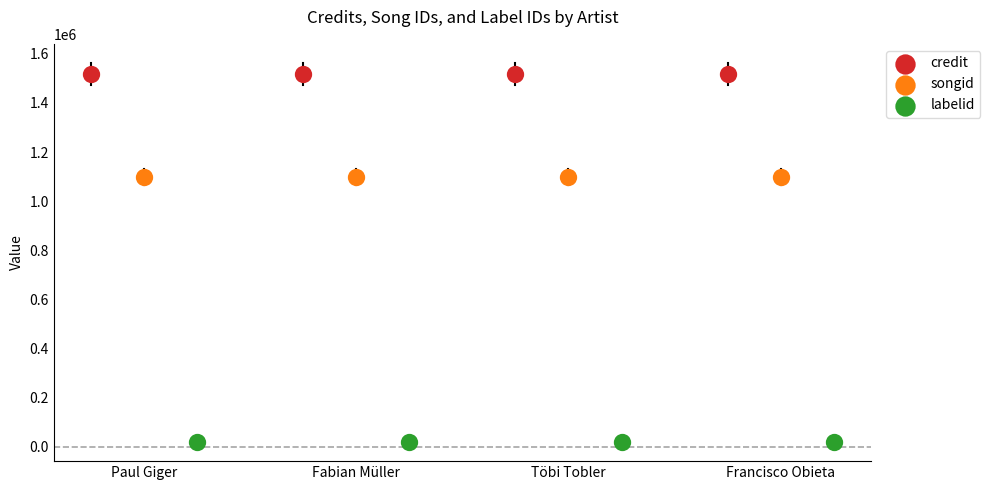

Which series reaches the minimum Y coordinate?

labelid